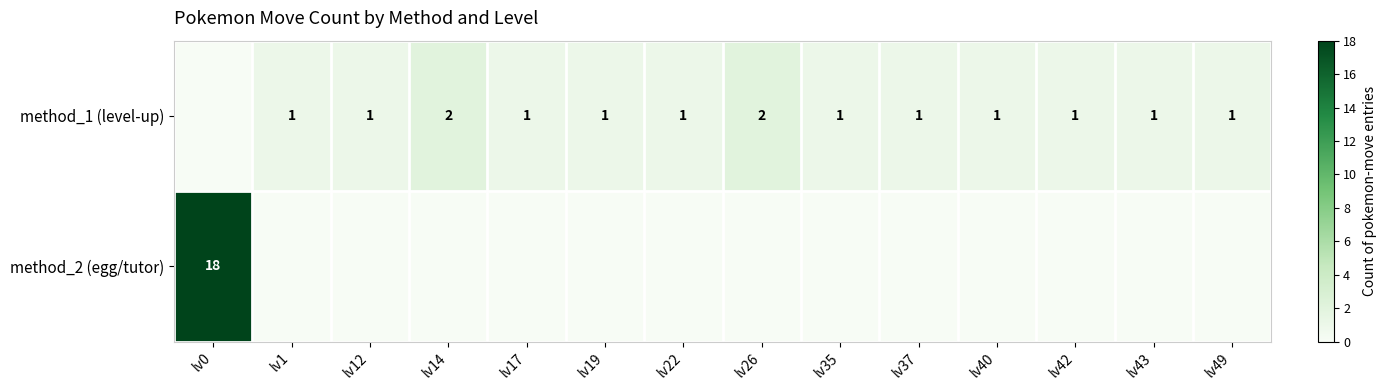

The method_1 (level-up) series shows 1 at lv49. True or false?

True